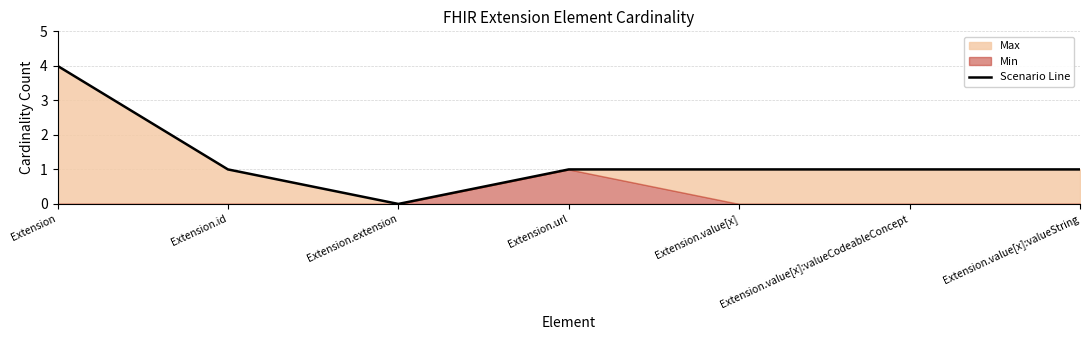

List the labels in order of value, smallest first.

Extension.extension, Extension.id, Extension.url, Extension.value[x], Extension.value[x]:valueCodeableConcept, Extension.value[x]:valueString, Extension